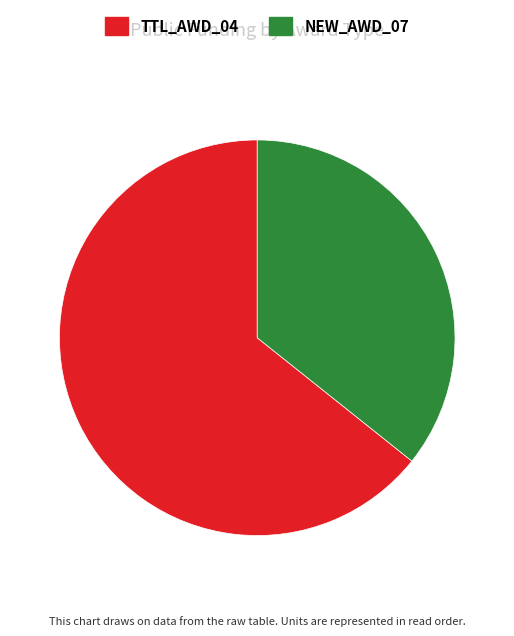

Combined, do TTL_AWD_04 and NEW_AWD_07 account for over 50%?

Yes